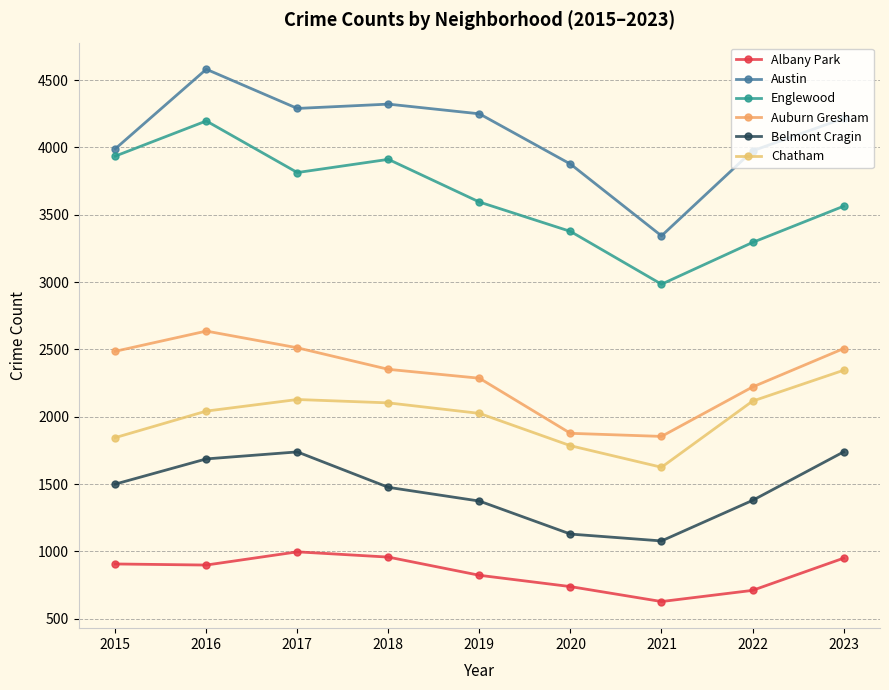

How many data points does each series have?

9